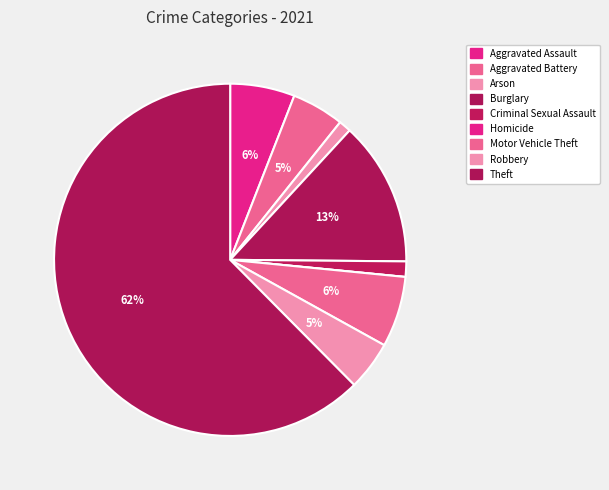

Between Criminal Sexual Assault and Robbery, which is larger?

Robbery